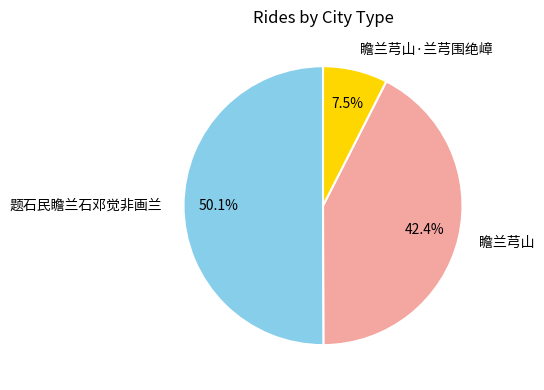

What is the largest slice in the pie chart?

题石民瞻兰石邓觉非画兰